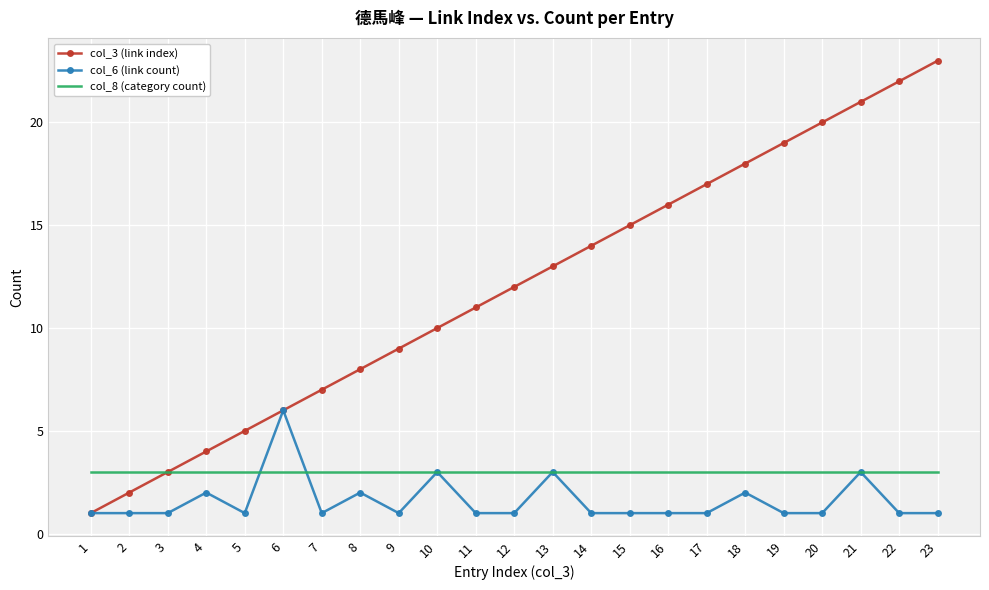

After their last crossing, which series has the higher values: col_6 (link count) or col_8 (category count)?

col_8 (category count)